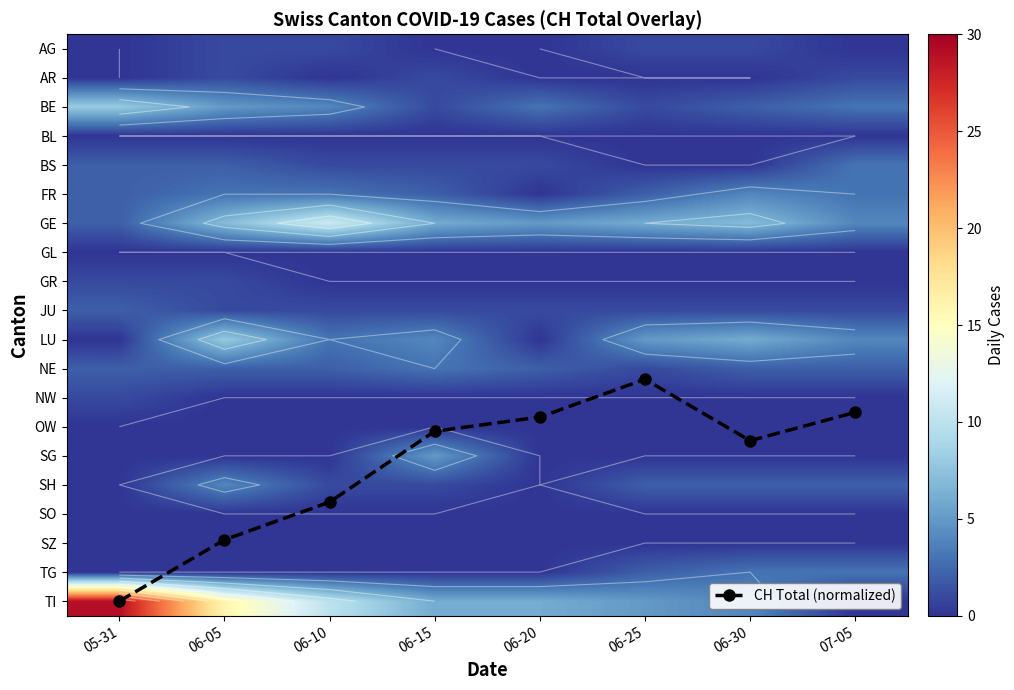

What is the difference between the second highest and minimum values in the CH Total (normalized) series?

5.5